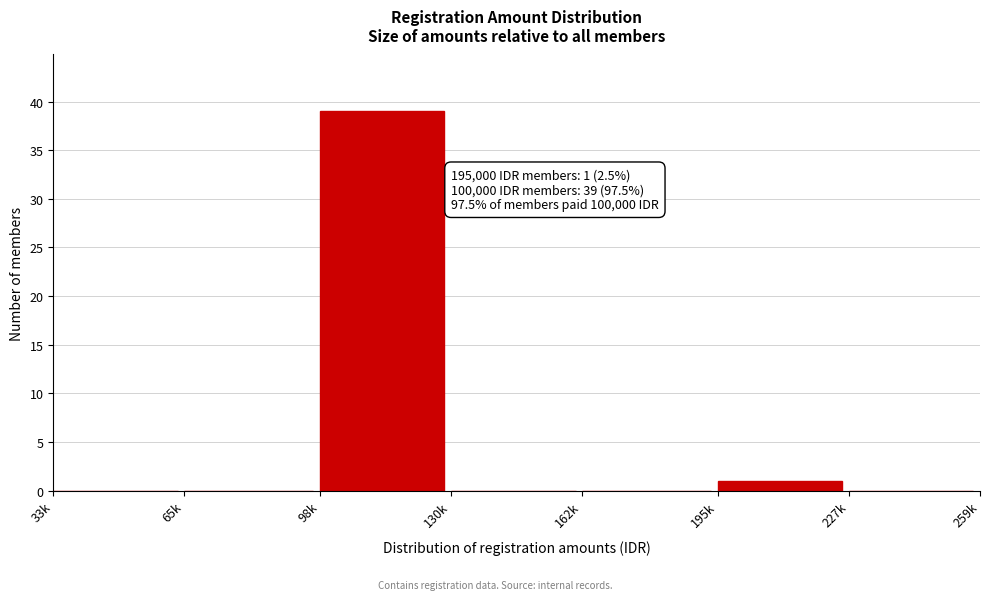

Reading left to right, what are all the values shown in this chart?

33k=0	65k=0	98k=39	130k=0	162k=0	195k=1	227k=0